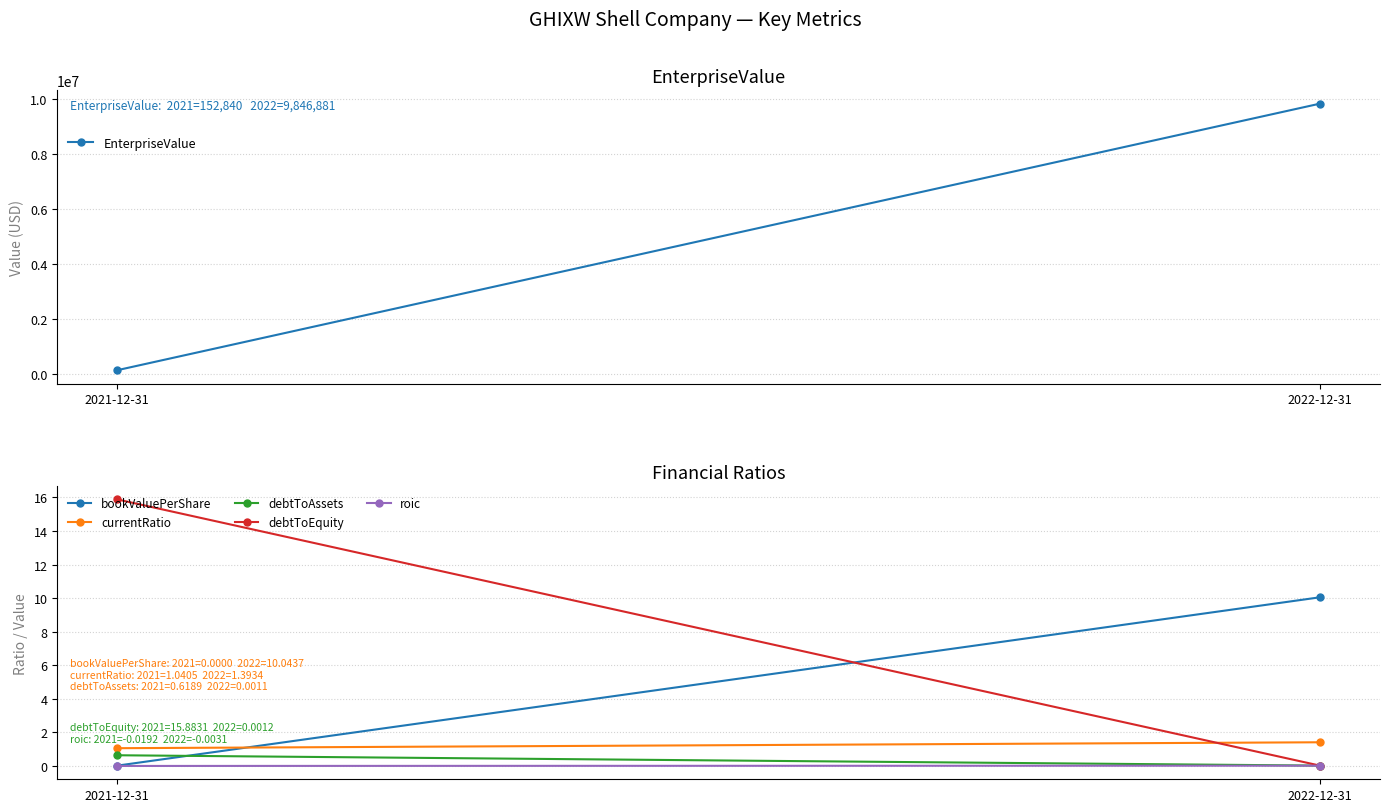

Reading left to right, extract all data points from this chart.

EnterpriseValue: 152840.0	9846881.1
bookValuePerShare: 0.0	10.0
currentRatio: 1.0	1.4
debtToAssets: 0.6	0.0
debtToEquity: 15.9	0.0
roic: -0.0	-0.0